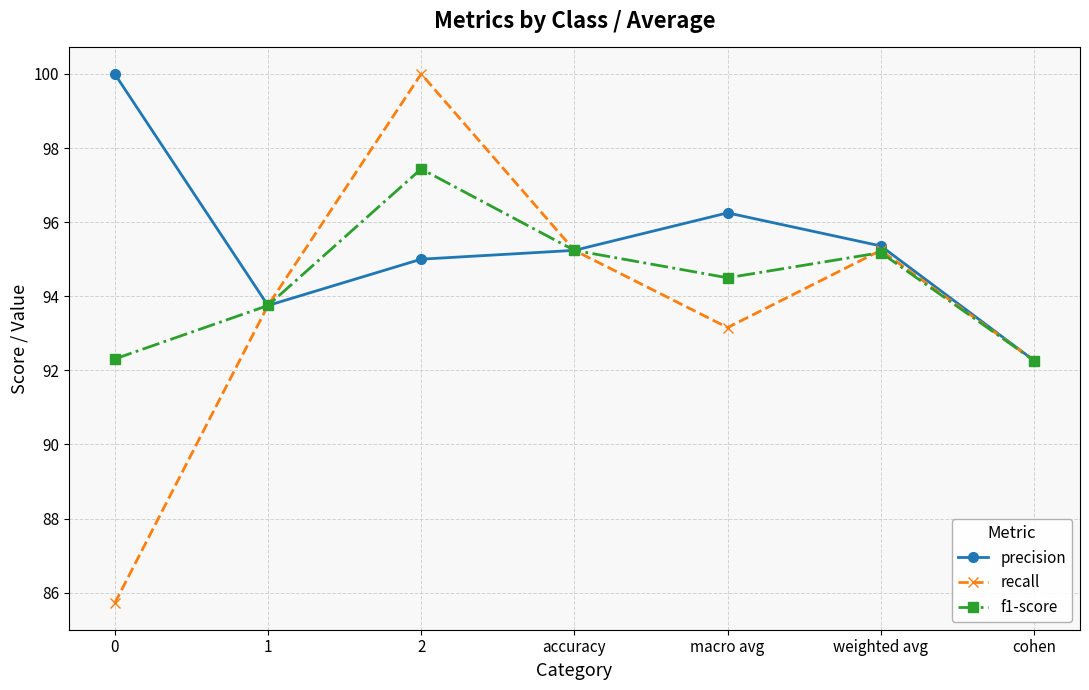

How many data points in recall are above 93?

5